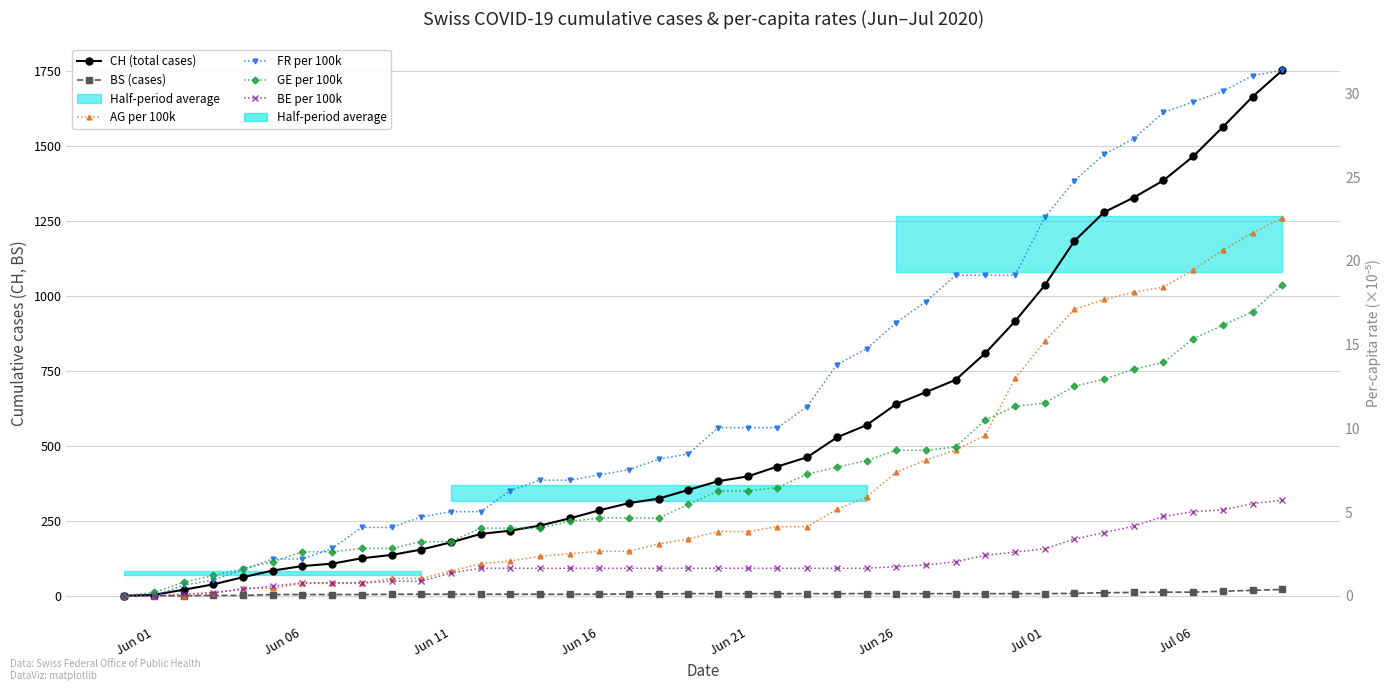

What is the average value of the GE per 100k series?

7.0